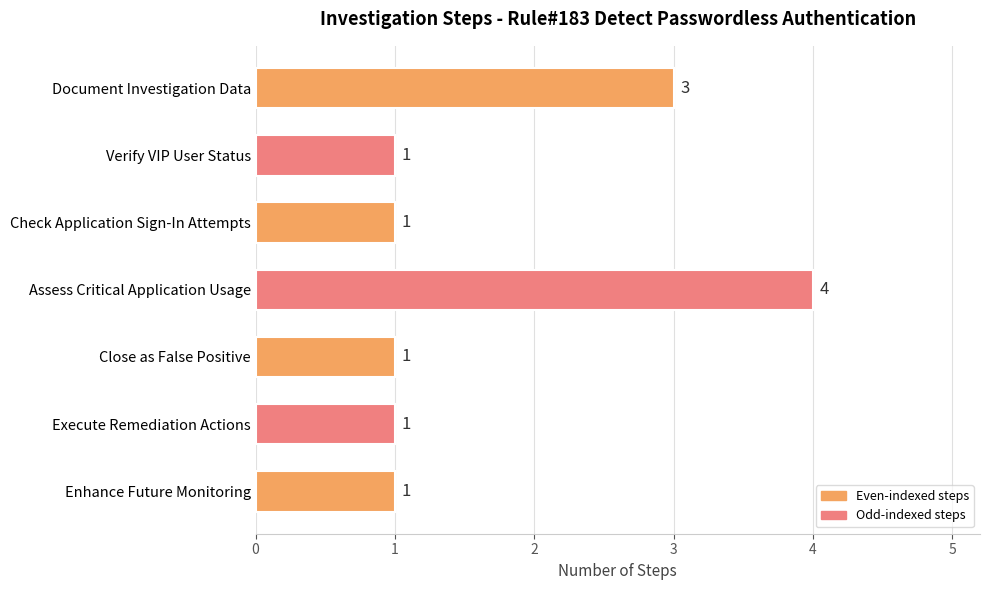

The chart shows a value of 0 at Enhance Future Monitoring. True or false?

False